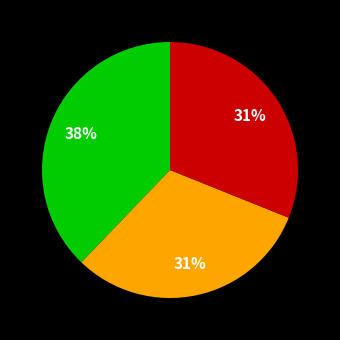

To the nearest percent, what is the difference between the largest and smallest slice percentages?

7%